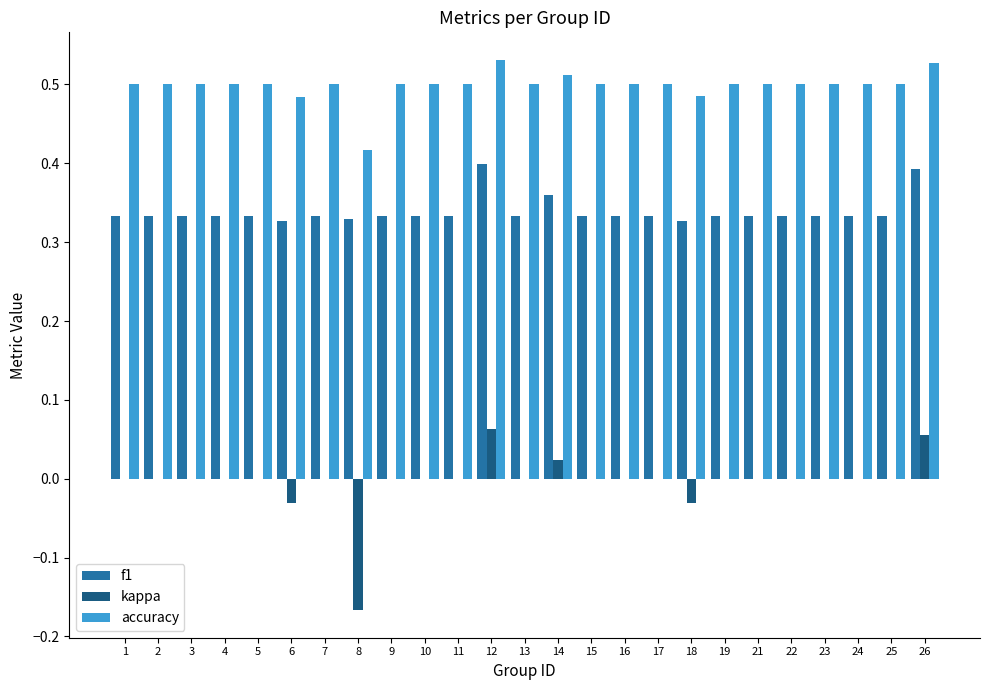

The value of accuracy at 16 is 0.7. True or false?

False